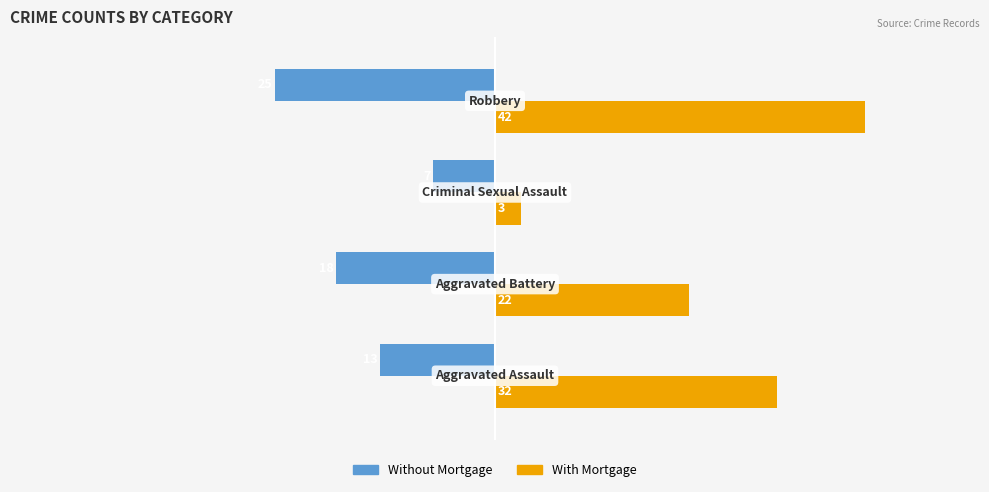

What is the minimum value shown in the chart?

-25